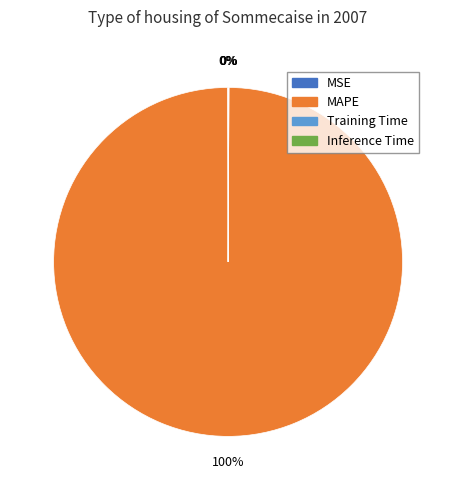

Does any single category account for the majority?

Yes